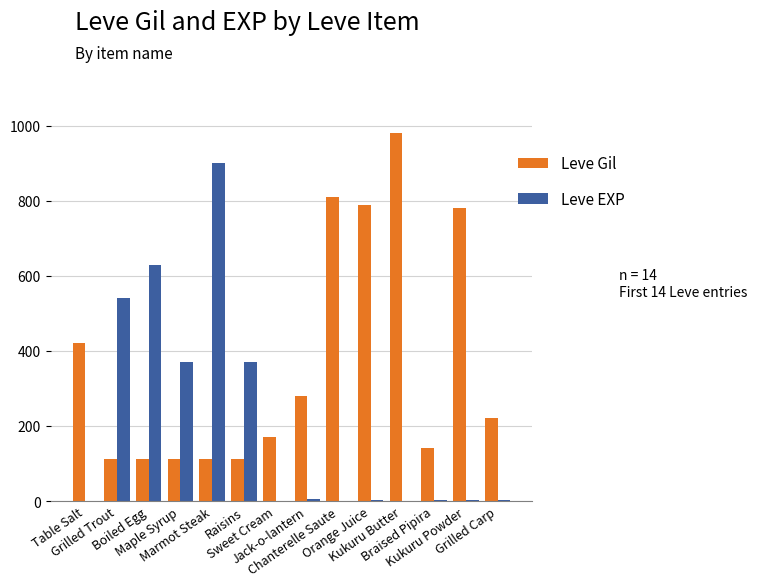

What is the sum of all Leve Gil values?

5151